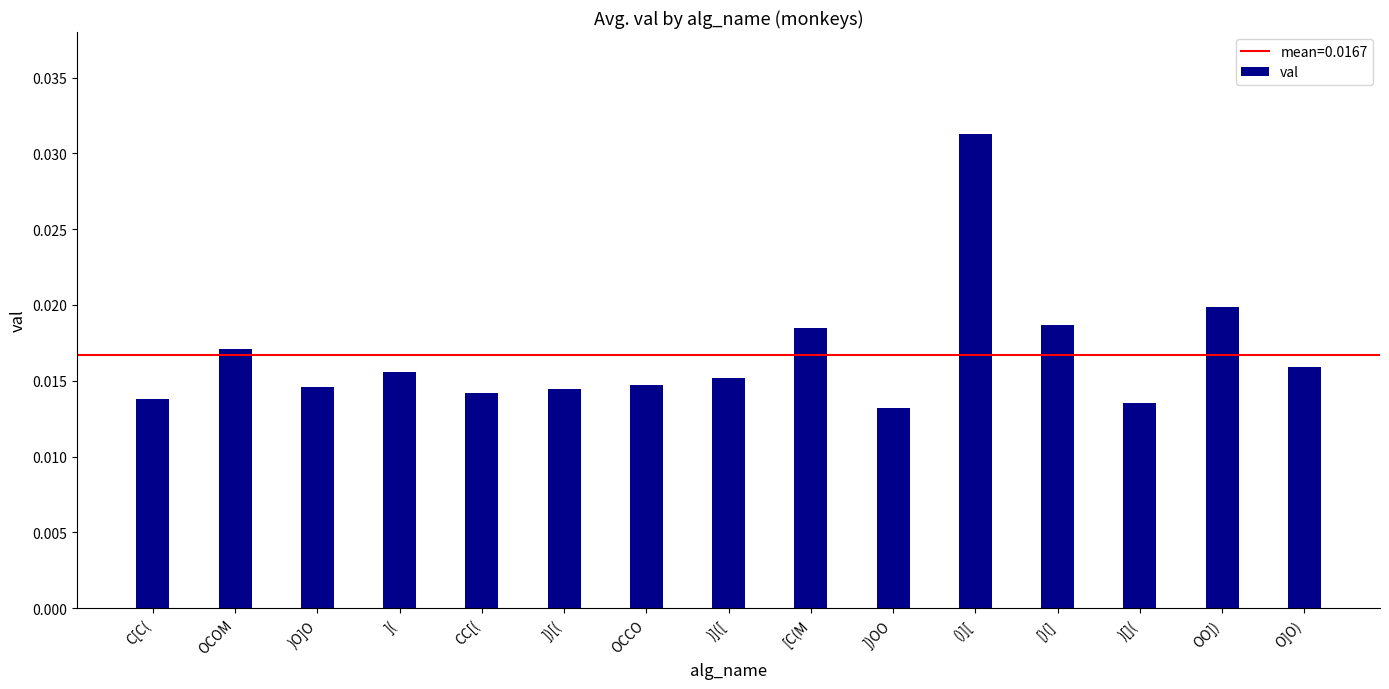

Which label corresponds to the largest value in the chart?

()][